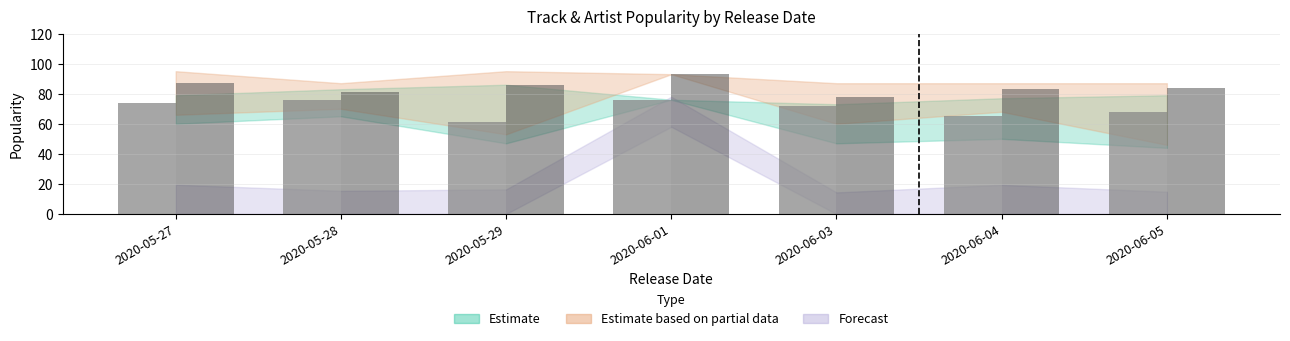

What is the difference between the highest and lowest values at 2020-06-03?

6